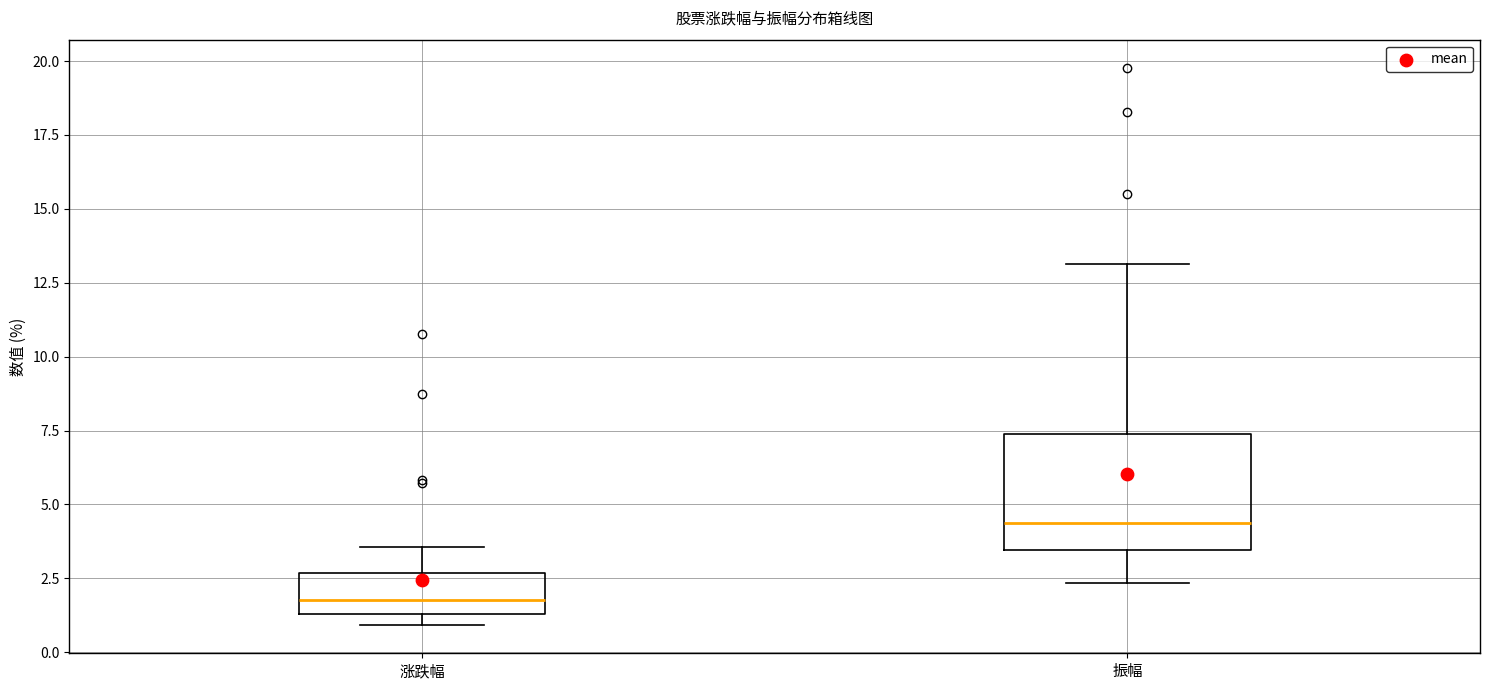

Which box's median line is the lowest?

涨跌幅